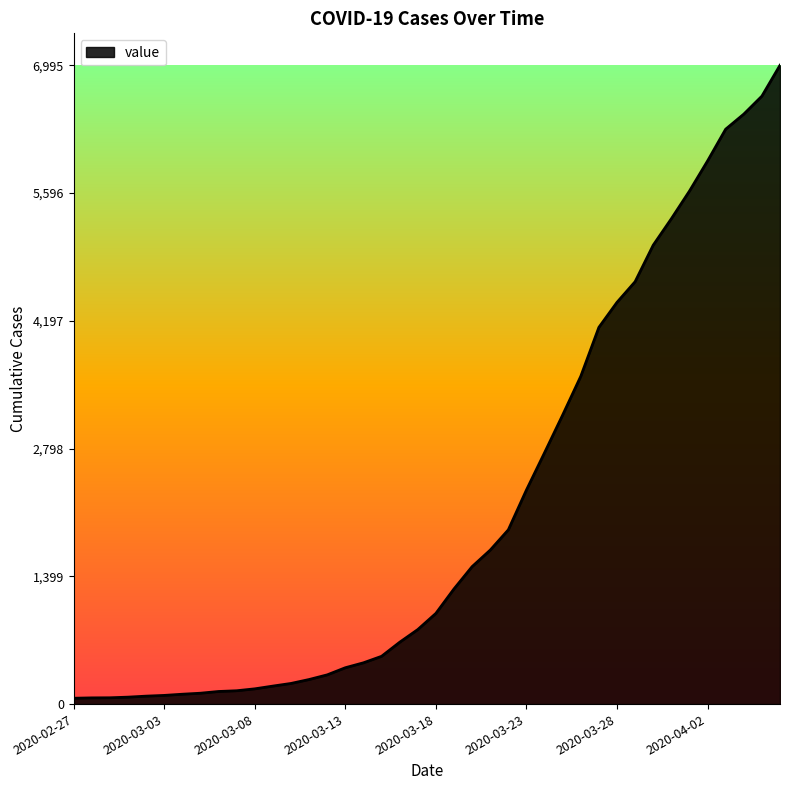

What is the average value?

2142